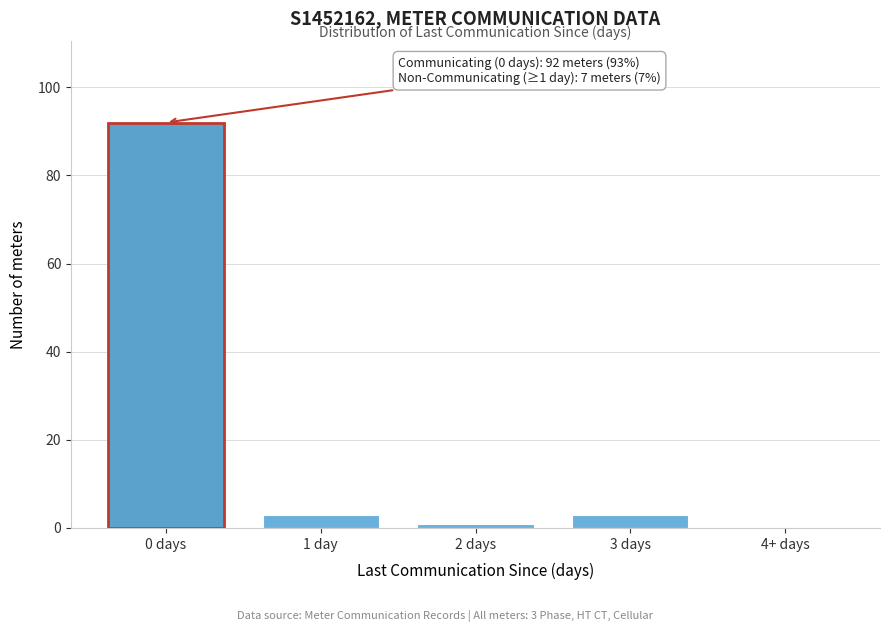

Reading left to right, what are all the values shown in this chart?

0 days=92	1 day=3	2 days=1	3 days=3	4+ days=0